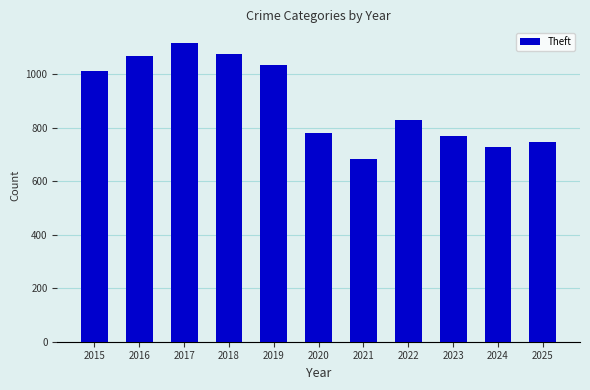

What value does the data have at 2022?

829